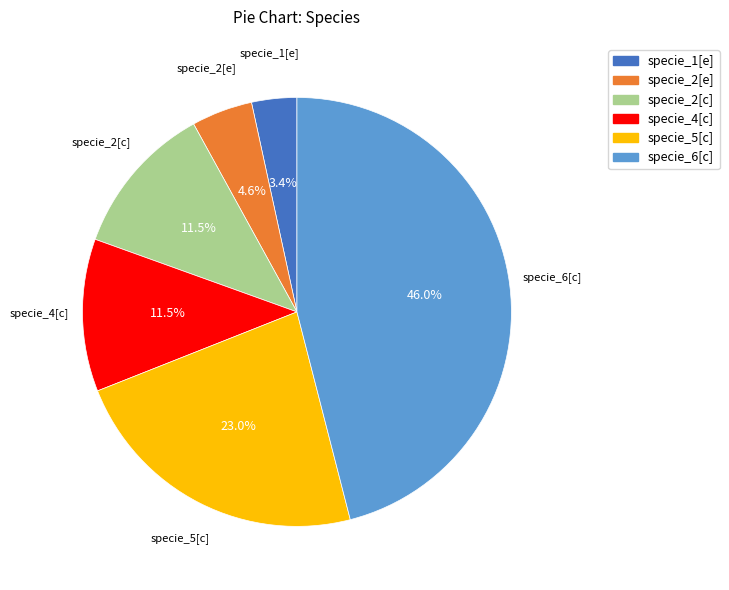

To the nearest percent, what is the combined percentage of specie_6[c] and specie_1[e]?

49%